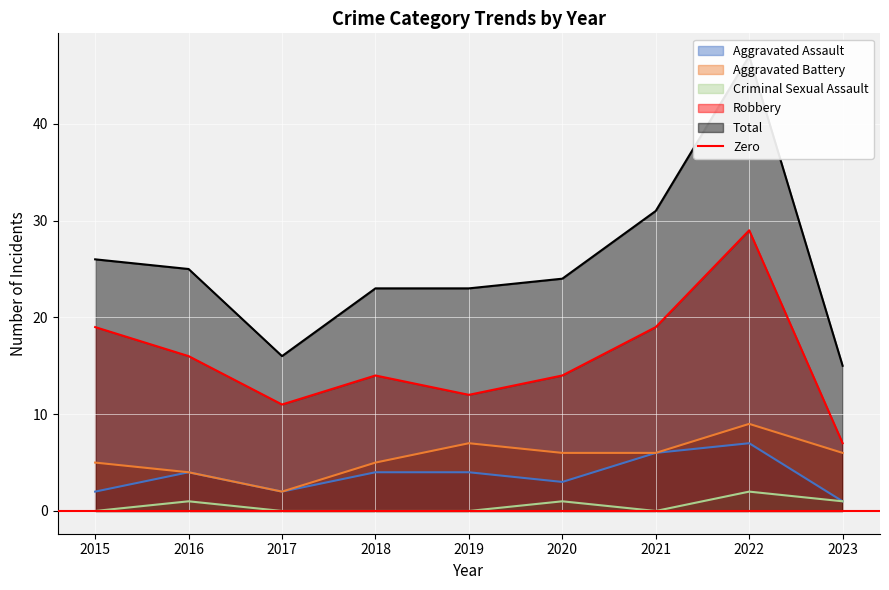

Read the Robbery value at 2021.

19